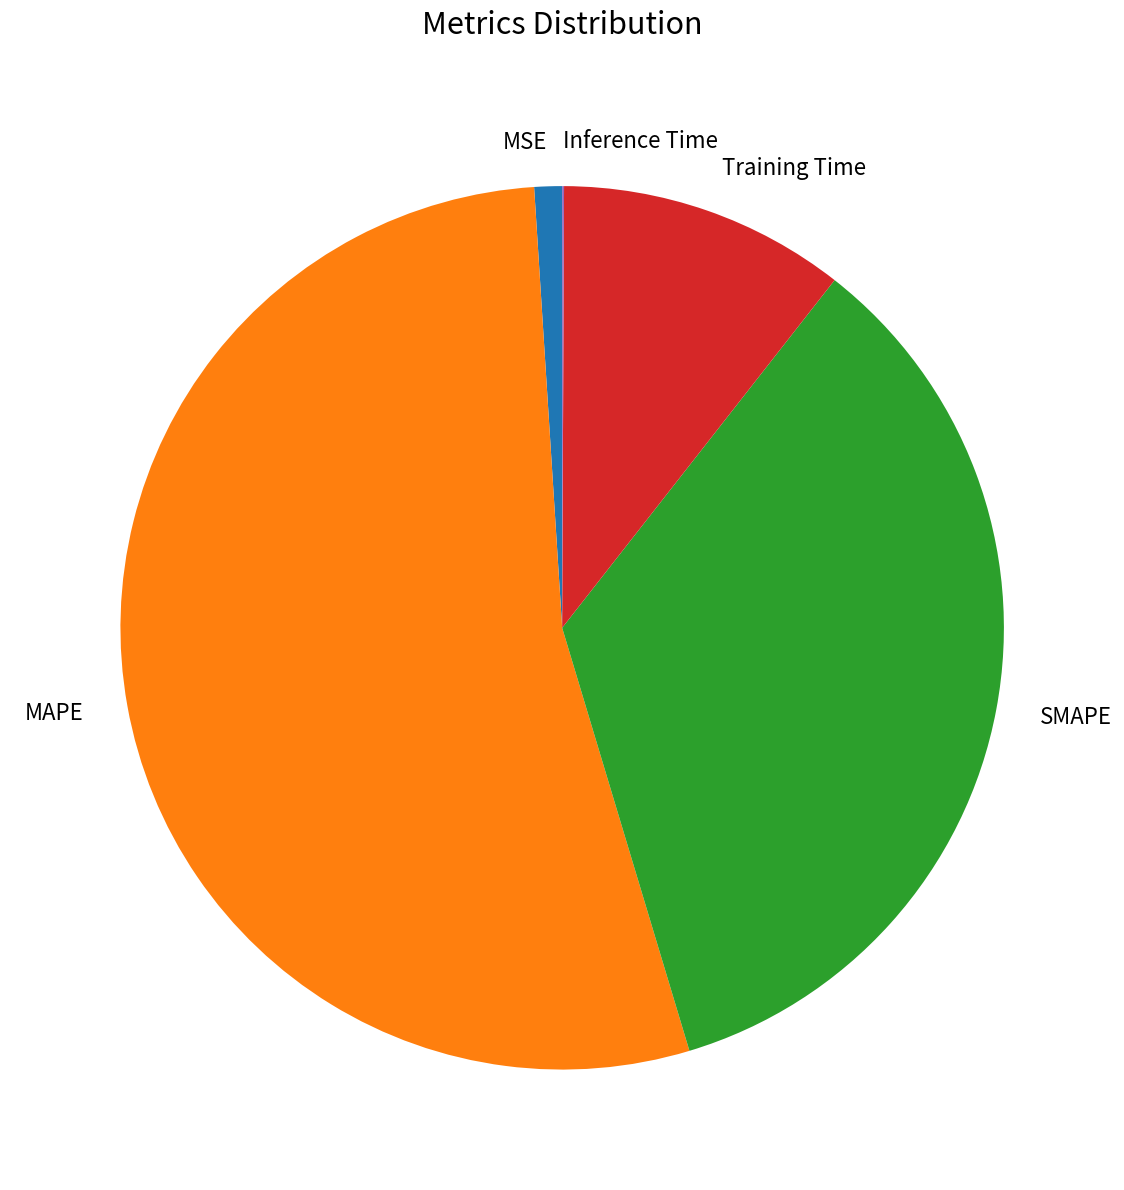

What is the largest slice in the pie chart?

MAPE